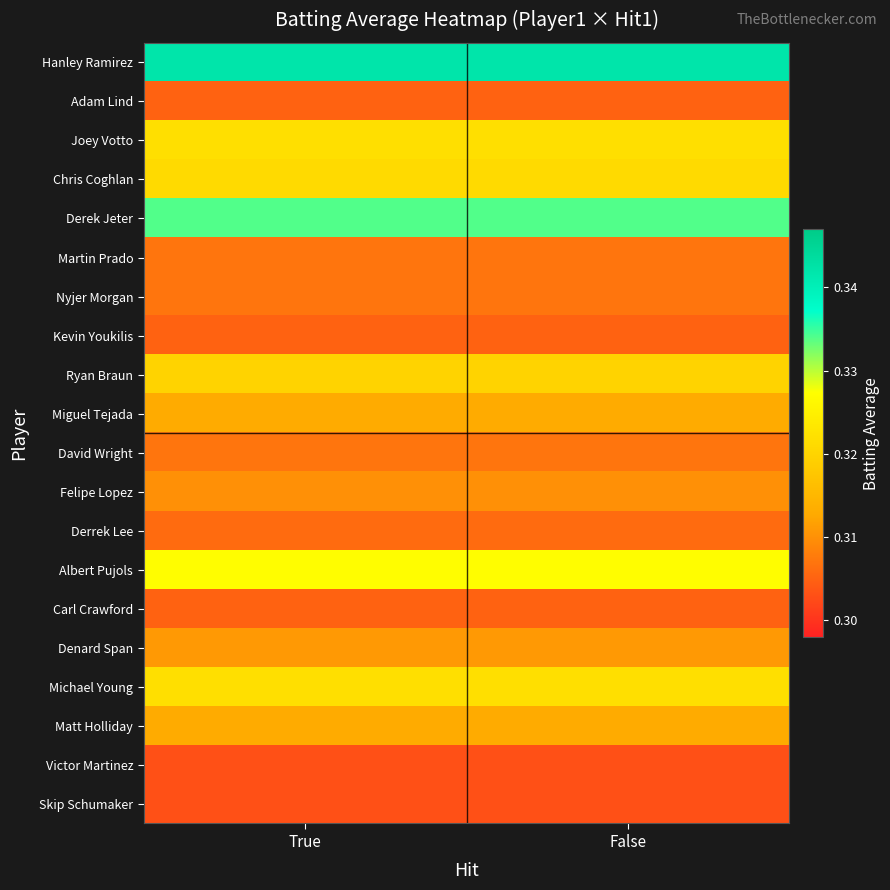

Between True and False, which is larger?

True